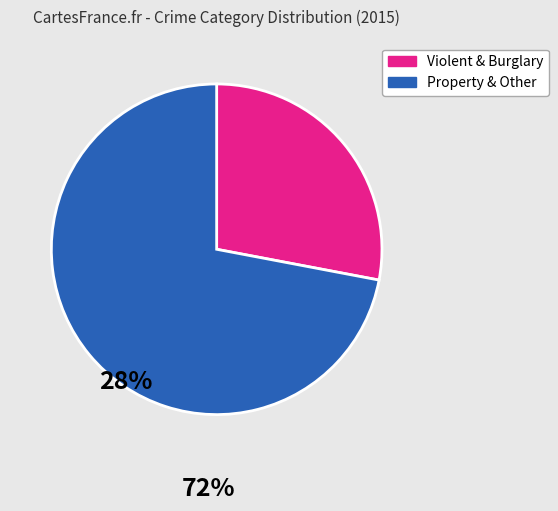

Is there any slice that represents more than half of the pie?

Yes